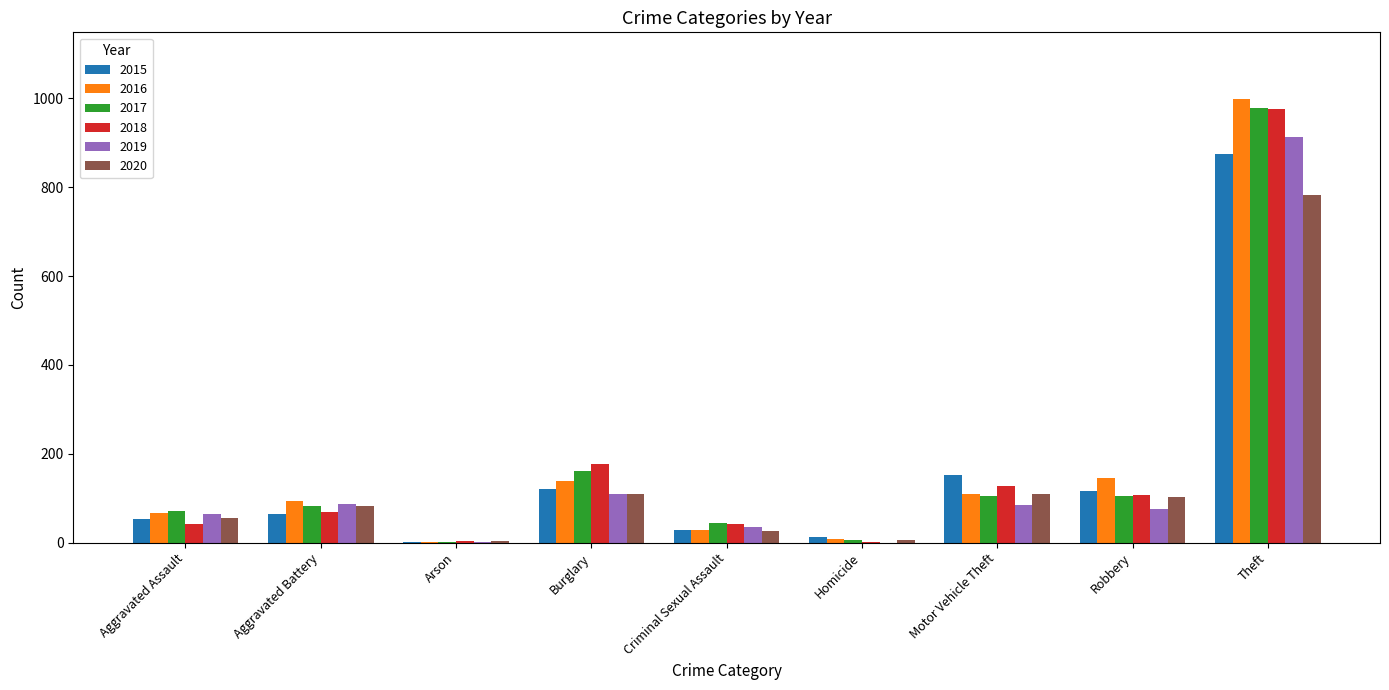

What is the sum of all 2019 values?

1374